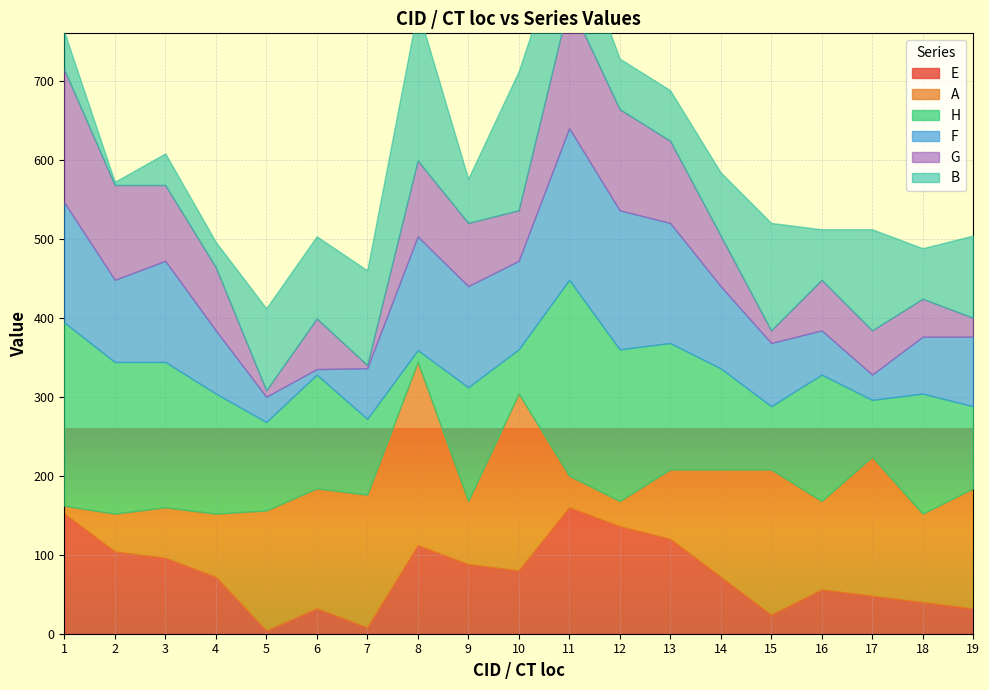

Reading left to right, extract all data points from this chart.

E: 1=152	2=104	3=96	4=72	5=4	6=32	7=8	8=112	9=88	10=80	11=160	12=136	13=120	14=72	15=24	16=56	17=48	18=40	19=32
A: 1=10	2=48	3=64	4=80	5=152	6=152	7=168	8=232	9=80	10=224	11=40	12=32	13=88	14=136	15=184	16=112	17=176	18=112	19=152
H: 1=232	2=192	3=184	4=152	5=112	6=144	7=96	8=15	9=144	10=56	11=248	12=192	13=160	14=128	15=80	16=160	17=72	18=152	19=104
F: 1=152	2=104	3=128	4=80	5=32	6=7	7=64	8=144	9=128	10=112	11=192	12=176	13=152	14=104	15=80	16=56	17=32	18=72	19=88
G: 1=168	2=120	3=96	4=80	5=8	6=64	7=4	8=96	9=80	10=64	11=160	12=128	13=104	14=64	15=16	16=64	17=56	18=48	19=24
B: 1=48	2=4	3=40	4=32	5=104	6=104	7=120	8=192	9=56	10=176	11=104	12=64	13=64	14=80	15=136	16=64	17=128	18=64	19=104